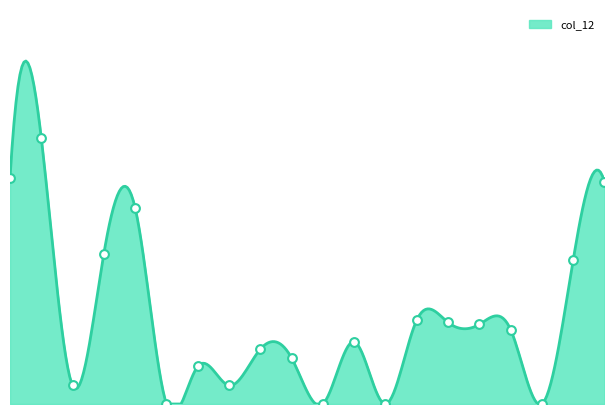

Which has a higher value, 3 or 2?

3